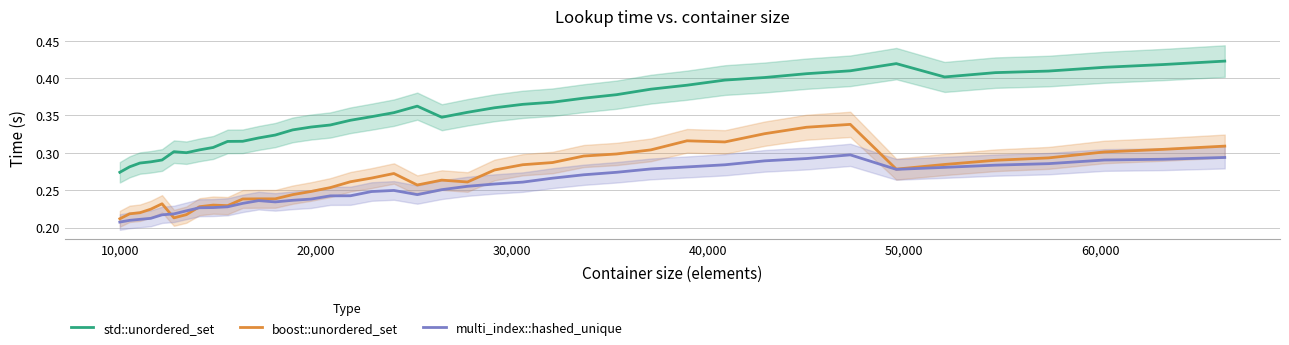

True or false: boost::unordered_set and std::unordered_set intersect in this chart.

False